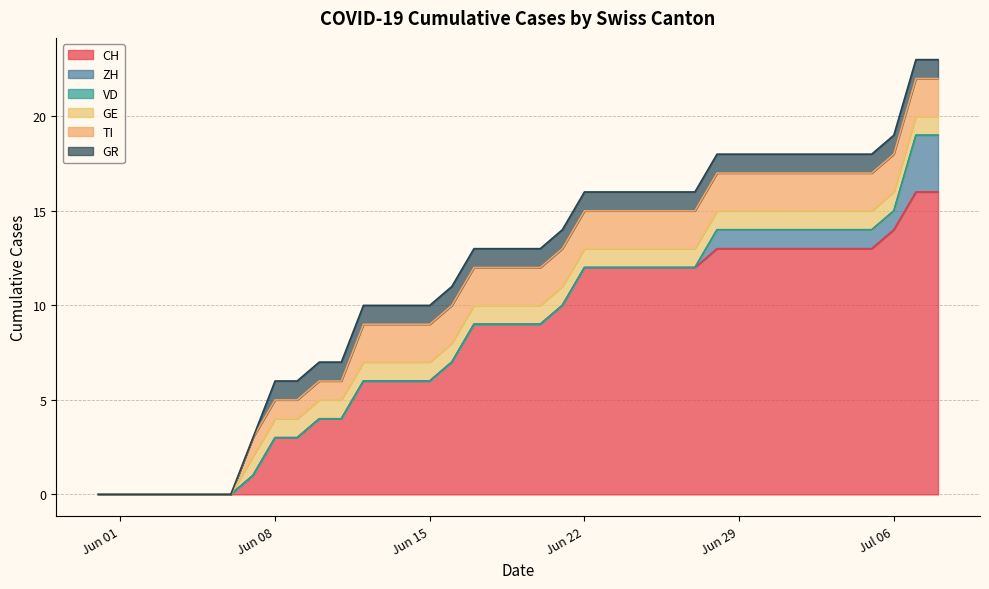

Between 2020-06-05 and 2020-06-11, which series saw the biggest shift?

CH